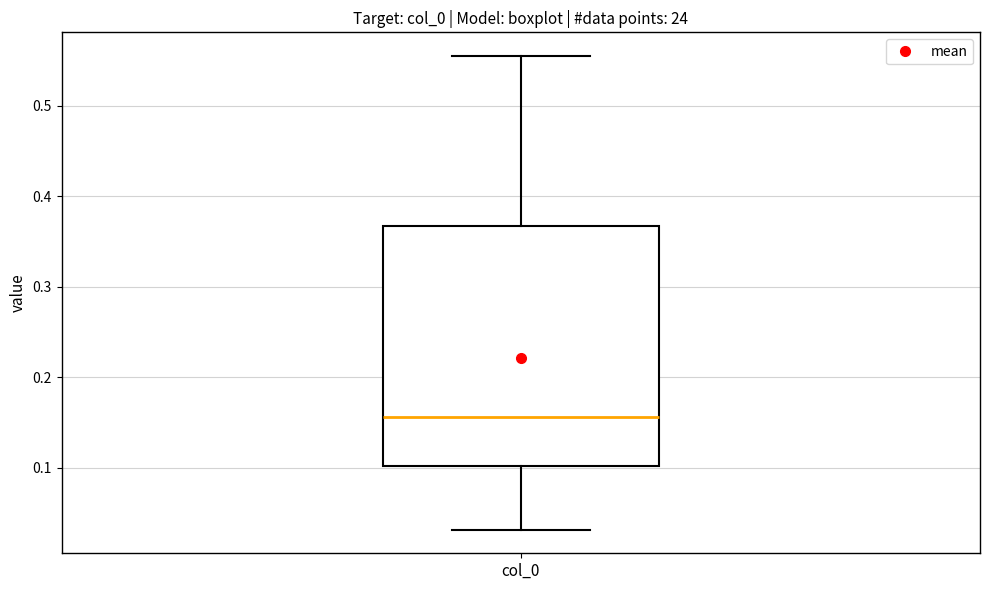

Transcribe this box plot: give where the median line is, the range the box spans, and where the two whiskers end, as read against the y-axis. The values are not printed on the chart, so give them approximately, as read against the axis.

median 0.16, box 0.10 to 0.37, whiskers 0.03 to 0.55